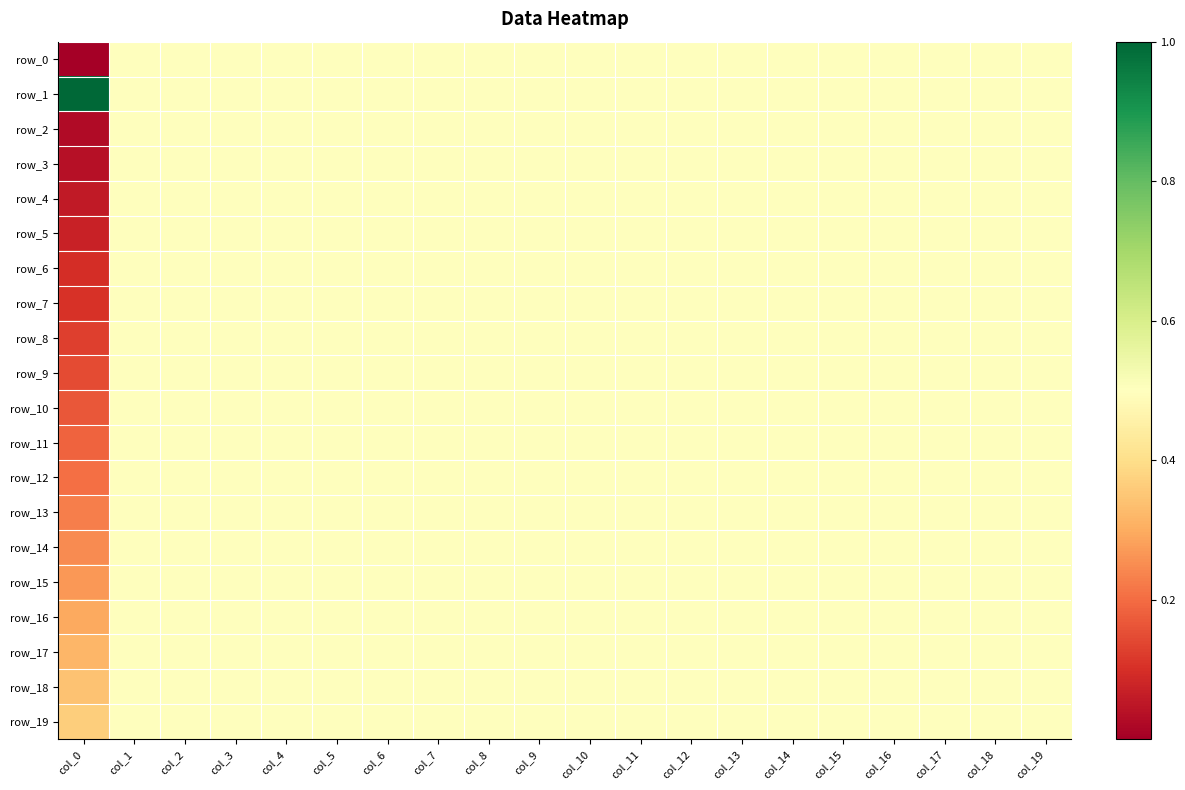

Reading left to right, list all the values displayed in this chart.

row_0: col_0=0.0	col_1=0.5	col_2=0.5	col_3=0.5	col_4=0.5	col_5=0.5	col_6=0.5	col_7=0.5	col_8=0.5	col_9=0.5	col_10=0.5	col_11=0.5	col_12=0.5	col_13=0.5	col_14=0.5	col_15=0.5	col_16=0.5	col_17=0.5	col_18=0.5	col_19=0.5
row_1: col_0=1.0	col_1=0.5	col_2=0.5	col_3=0.5	col_4=0.5	col_5=0.5	col_6=0.5	col_7=0.5	col_8=0.5	col_9=0.5	col_10=0.5	col_11=0.5	col_12=0.5	col_13=0.5	col_14=0.5	col_15=0.5	col_16=0.5	col_17=0.5	col_18=0.5	col_19=0.5
row_2: col_0=0.0	col_1=0.5	col_2=0.5	col_3=0.5	col_4=0.5	col_5=0.5	col_6=0.5	col_7=0.5	col_8=0.5	col_9=0.5	col_10=0.5	col_11=0.5	col_12=0.5	col_13=0.5	col_14=0.5	col_15=0.5	col_16=0.5	col_17=0.5	col_18=0.5	col_19=0.5
row_3: col_0=0.0	col_1=0.5	col_2=0.5	col_3=0.5	col_4=0.5	col_5=0.5	col_6=0.5	col_7=0.5	col_8=0.5	col_9=0.5	col_10=0.5	col_11=0.5	col_12=0.5	col_13=0.5	col_14=0.5	col_15=0.5	col_16=0.5	col_17=0.5	col_18=0.5	col_19=0.5
row_4: col_0=0.1	col_1=0.5	col_2=0.5	col_3=0.5	col_4=0.5	col_5=0.5	col_6=0.5	col_7=0.5	col_8=0.5	col_9=0.5	col_10=0.5	col_11=0.5	col_12=0.5	col_13=0.5	col_14=0.5	col_15=0.5	col_16=0.5	col_17=0.5	col_18=0.5	col_19=0.5
row_5: col_0=0.1	col_1=0.5	col_2=0.5	col_3=0.5	col_4=0.5	col_5=0.5	col_6=0.5	col_7=0.5	col_8=0.5	col_9=0.5	col_10=0.5	col_11=0.5	col_12=0.5	col_13=0.5	col_14=0.5	col_15=0.5	col_16=0.5	col_17=0.5	col_18=0.5	col_19=0.5
row_6: col_0=0.1	col_1=0.5	col_2=0.5	col_3=0.5	col_4=0.5	col_5=0.5	col_6=0.5	col_7=0.5	col_8=0.5	col_9=0.5	col_10=0.5	col_11=0.5	col_12=0.5	col_13=0.5	col_14=0.5	col_15=0.5	col_16=0.5	col_17=0.5	col_18=0.5	col_19=0.5
row_7: col_0=0.1	col_1=0.5	col_2=0.5	col_3=0.5	col_4=0.5	col_5=0.5	col_6=0.5	col_7=0.5	col_8=0.5	col_9=0.5	col_10=0.5	col_11=0.5	col_12=0.5	col_13=0.5	col_14=0.5	col_15=0.5	col_16=0.5	col_17=0.5	col_18=0.5	col_19=0.5
row_8: col_0=0.1	col_1=0.5	col_2=0.5	col_3=0.5	col_4=0.5	col_5=0.5	col_6=0.5	col_7=0.5	col_8=0.5	col_9=0.5	col_10=0.5	col_11=0.5	col_12=0.5	col_13=0.5	col_14=0.5	col_15=0.5	col_16=0.5	col_17=0.5	col_18=0.5	col_19=0.5
row_9: col_0=0.1	col_1=0.5	col_2=0.5	col_3=0.5	col_4=0.5	col_5=0.5	col_6=0.5	col_7=0.5	col_8=0.5	col_9=0.5	col_10=0.5	col_11=0.5	col_12=0.5	col_13=0.5	col_14=0.5	col_15=0.5	col_16=0.5	col_17=0.5	col_18=0.5	col_19=0.5
row_10: col_0=0.2	col_1=0.5	col_2=0.5	col_3=0.5	col_4=0.5	col_5=0.5	col_6=0.5	col_7=0.5	col_8=0.5	col_9=0.5	col_10=0.5	col_11=0.5	col_12=0.5	col_13=0.5	col_14=0.5	col_15=0.5	col_16=0.5	col_17=0.5	col_18=0.5	col_19=0.5
row_11: col_0=0.2	col_1=0.5	col_2=0.5	col_3=0.5	col_4=0.5	col_5=0.5	col_6=0.5	col_7=0.5	col_8=0.5	col_9=0.5	col_10=0.5	col_11=0.5	col_12=0.5	col_13=0.5	col_14=0.5	col_15=0.5	col_16=0.5	col_17=0.5	col_18=0.5	col_19=0.5
row_12: col_0=0.2	col_1=0.5	col_2=0.5	col_3=0.5	col_4=0.5	col_5=0.5	col_6=0.5	col_7=0.5	col_8=0.5	col_9=0.5	col_10=0.5	col_11=0.5	col_12=0.5	col_13=0.5	col_14=0.5	col_15=0.5	col_16=0.5	col_17=0.5	col_18=0.5	col_19=0.5
row_13: col_0=0.2	col_1=0.5	col_2=0.5	col_3=0.5	col_4=0.5	col_5=0.5	col_6=0.5	col_7=0.5	col_8=0.5	col_9=0.5	col_10=0.5	col_11=0.5	col_12=0.5	col_13=0.5	col_14=0.5	col_15=0.5	col_16=0.5	col_17=0.5	col_18=0.5	col_19=0.5
row_14: col_0=0.2	col_1=0.5	col_2=0.5	col_3=0.5	col_4=0.5	col_5=0.5	col_6=0.5	col_7=0.5	col_8=0.5	col_9=0.5	col_10=0.5	col_11=0.5	col_12=0.5	col_13=0.5	col_14=0.5	col_15=0.5	col_16=0.5	col_17=0.5	col_18=0.5	col_19=0.5
row_15: col_0=0.3	col_1=0.5	col_2=0.5	col_3=0.5	col_4=0.5	col_5=0.5	col_6=0.5	col_7=0.5	col_8=0.5	col_9=0.5	col_10=0.5	col_11=0.5	col_12=0.5	col_13=0.5	col_14=0.5	col_15=0.5	col_16=0.5	col_17=0.5	col_18=0.5	col_19=0.5
row_16: col_0=0.3	col_1=0.5	col_2=0.5	col_3=0.5	col_4=0.5	col_5=0.5	col_6=0.5	col_7=0.5	col_8=0.5	col_9=0.5	col_10=0.5	col_11=0.5	col_12=0.5	col_13=0.5	col_14=0.5	col_15=0.5	col_16=0.5	col_17=0.5	col_18=0.5	col_19=0.5
row_17: col_0=0.3	col_1=0.5	col_2=0.5	col_3=0.5	col_4=0.5	col_5=0.5	col_6=0.5	col_7=0.5	col_8=0.5	col_9=0.5	col_10=0.5	col_11=0.5	col_12=0.5	col_13=0.5	col_14=0.5	col_15=0.5	col_16=0.5	col_17=0.5	col_18=0.5	col_19=0.5
row_18: col_0=0.3	col_1=0.5	col_2=0.5	col_3=0.5	col_4=0.5	col_5=0.5	col_6=0.5	col_7=0.5	col_8=0.5	col_9=0.5	col_10=0.5	col_11=0.5	col_12=0.5	col_13=0.5	col_14=0.5	col_15=0.5	col_16=0.5	col_17=0.5	col_18=0.5	col_19=0.5
row_19: col_0=0.4	col_1=0.5	col_2=0.5	col_3=0.5	col_4=0.5	col_5=0.5	col_6=0.5	col_7=0.5	col_8=0.5	col_9=0.5	col_10=0.5	col_11=0.5	col_12=0.5	col_13=0.5	col_14=0.5	col_15=0.5	col_16=0.5	col_17=0.5	col_18=0.5	col_19=0.5